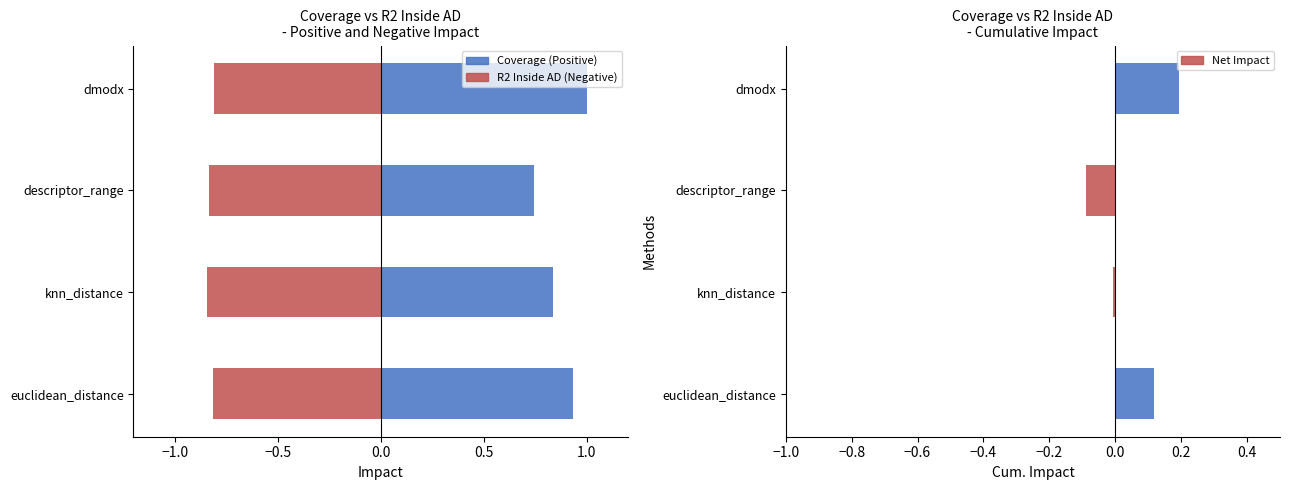

List the series in order of their peak value, highest first.

Coverage (Positive), Net Impact, R2 Inside AD (Negative)